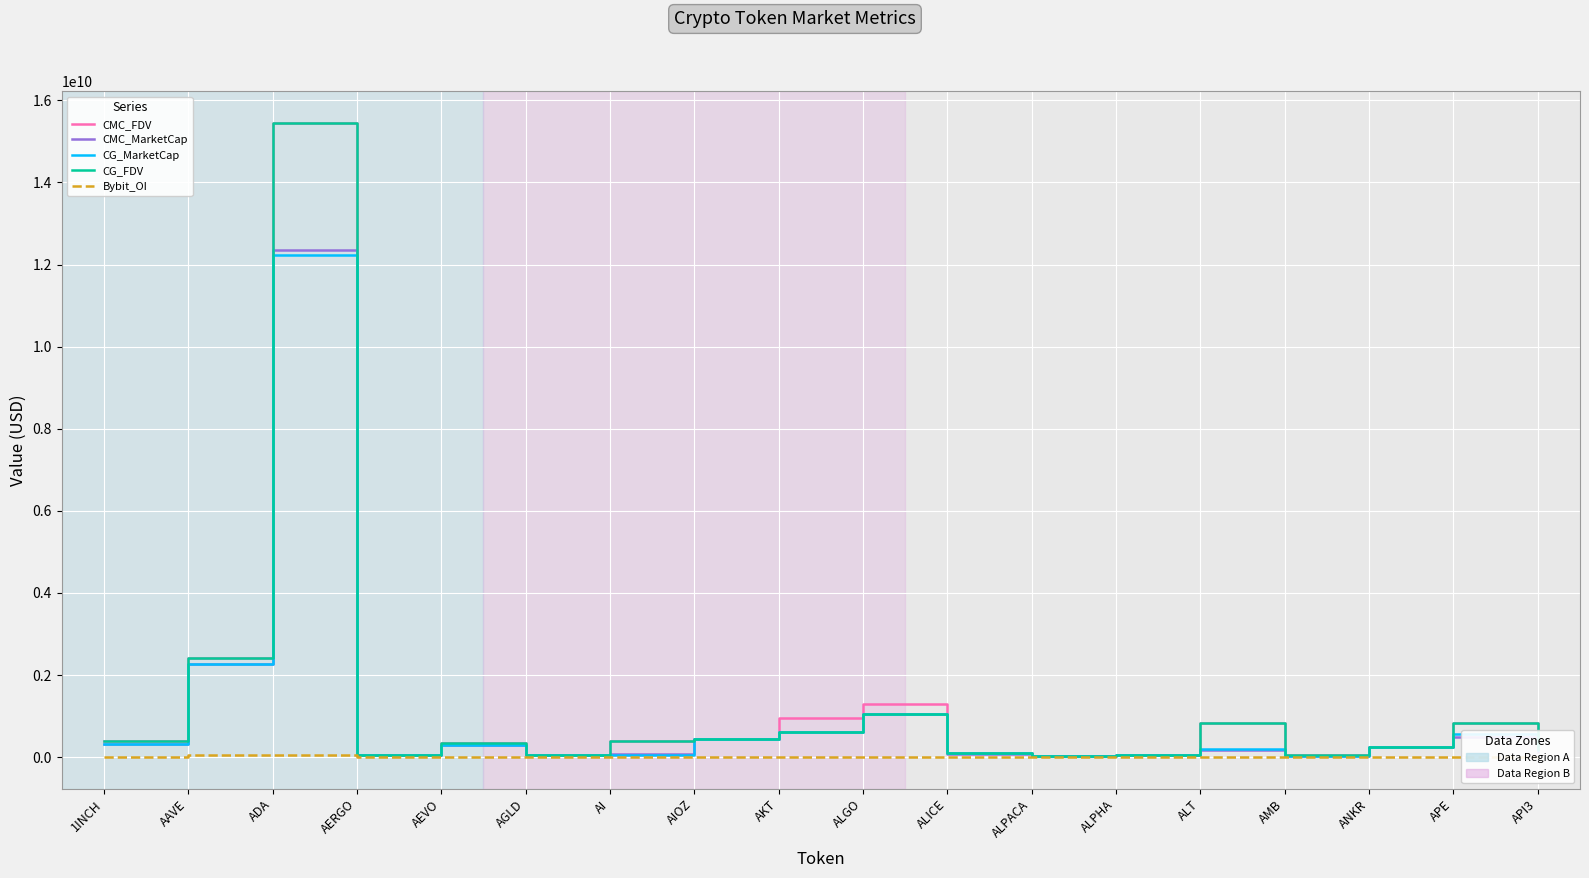

At which category is the sum across all series the highest?

ADA